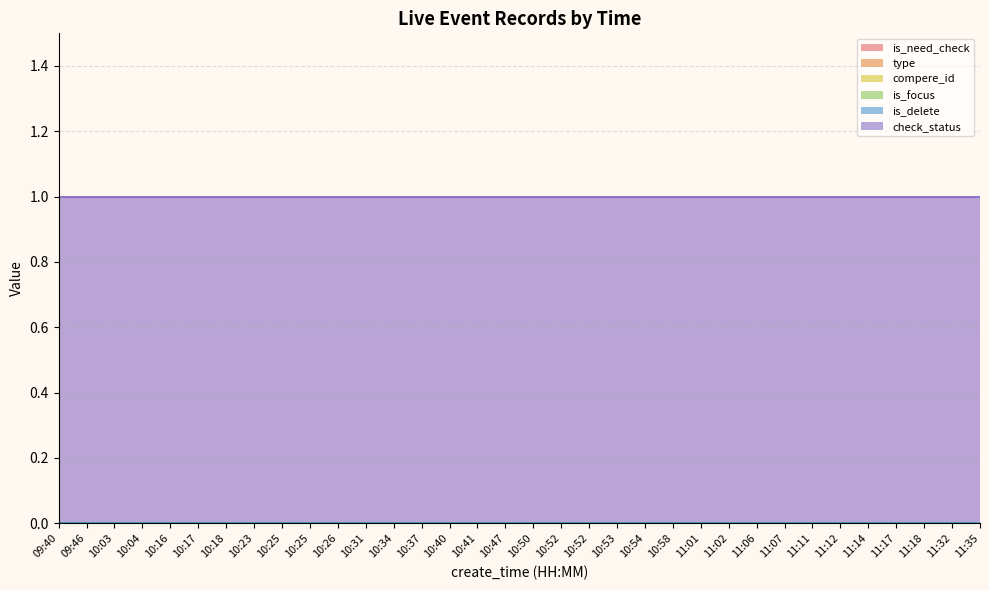

Which category has the highest value across all series?

09:40